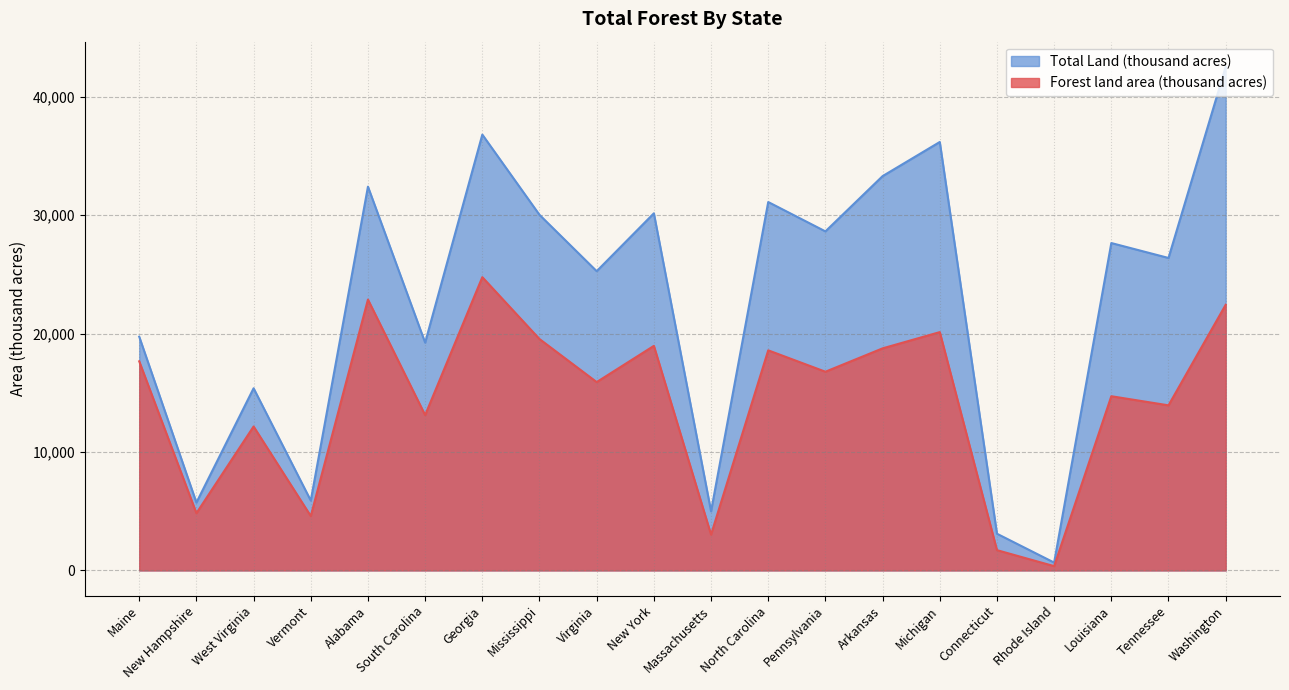

The Forest land area (thousand acres) series shows 11273 at Washington. True or false?

False